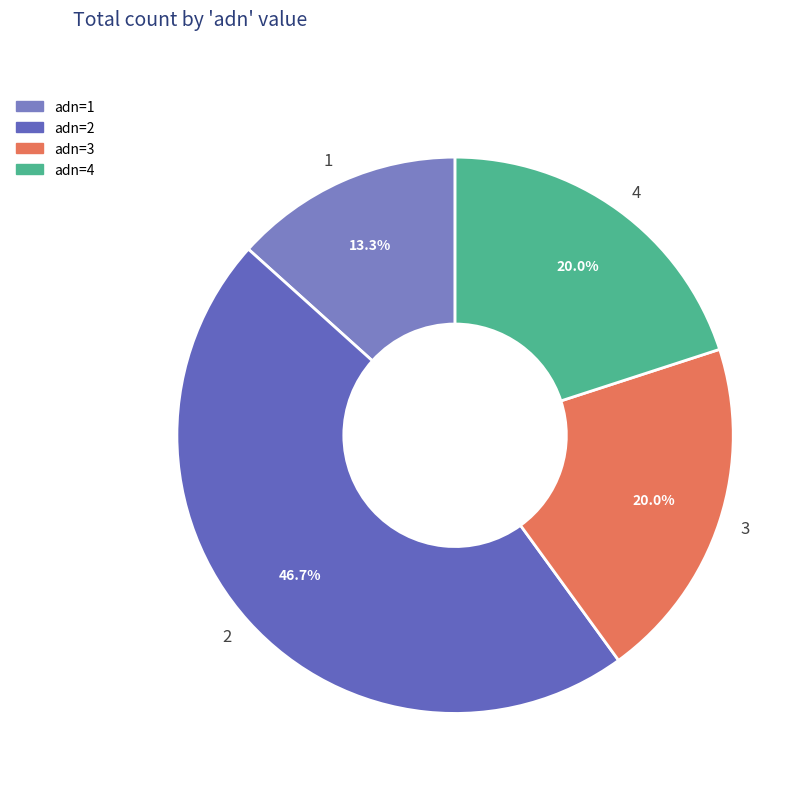

What is the largest slice in the pie chart?

adn=2